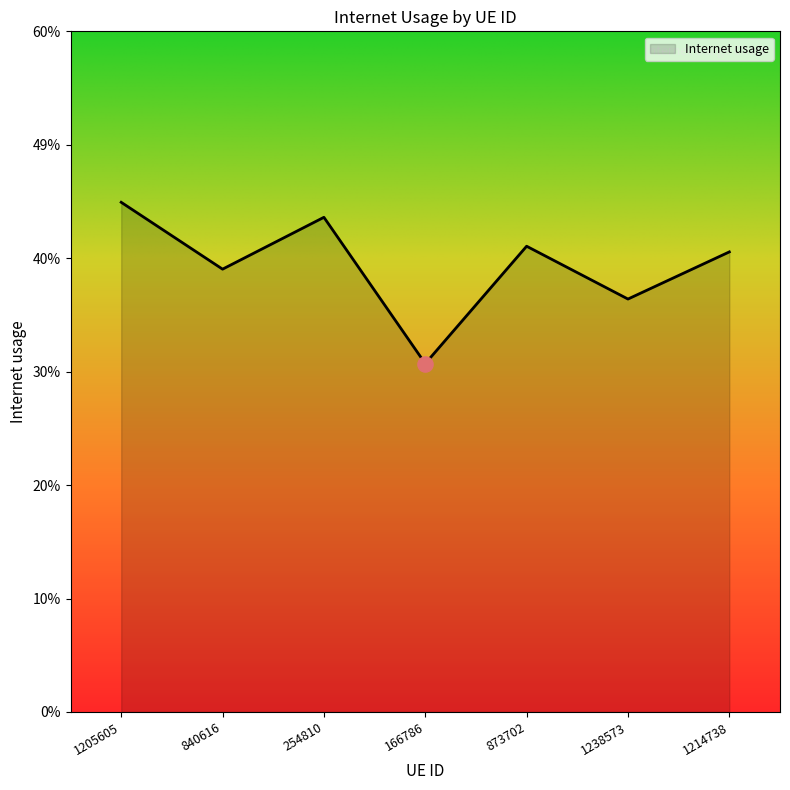

Does the chart have visible grid lines?

No